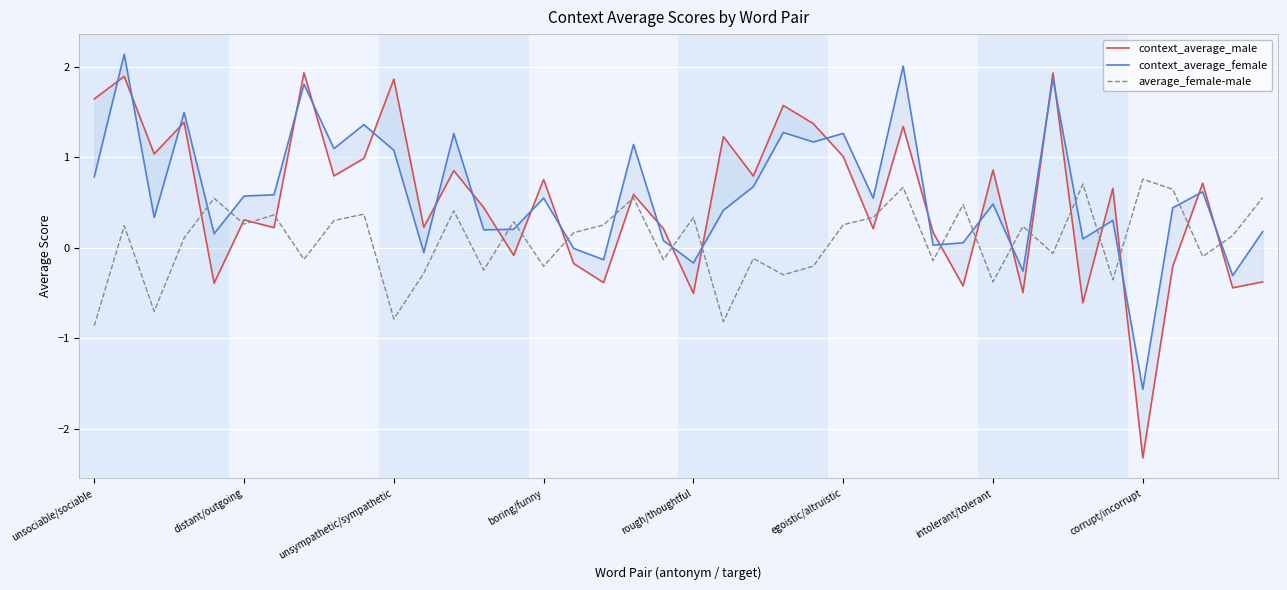

What are all the series names shown in the legend?

context_average_male, context_average_female, average_female-male